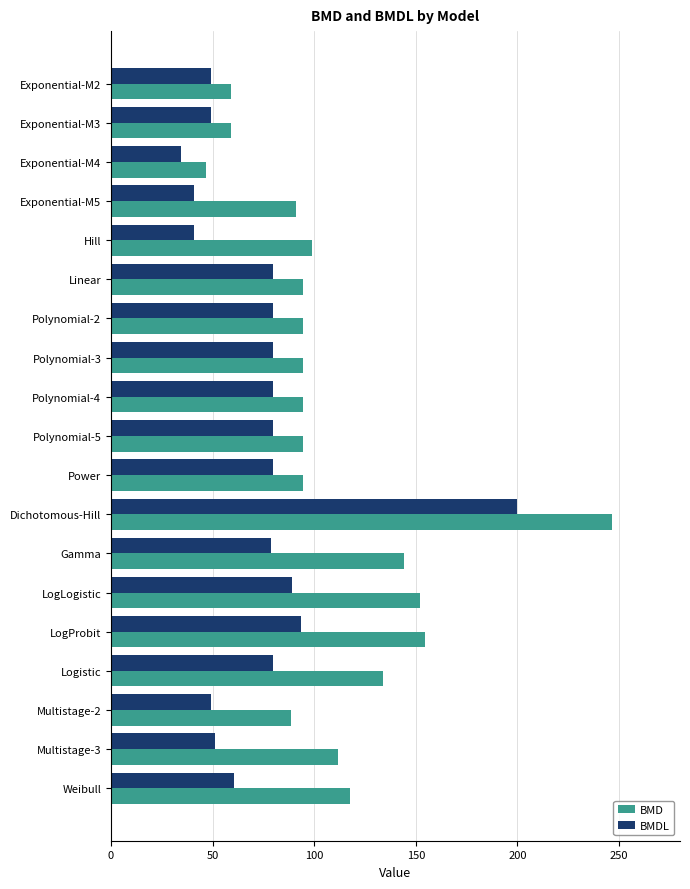

How many values in the BMDL series are below 79?

9